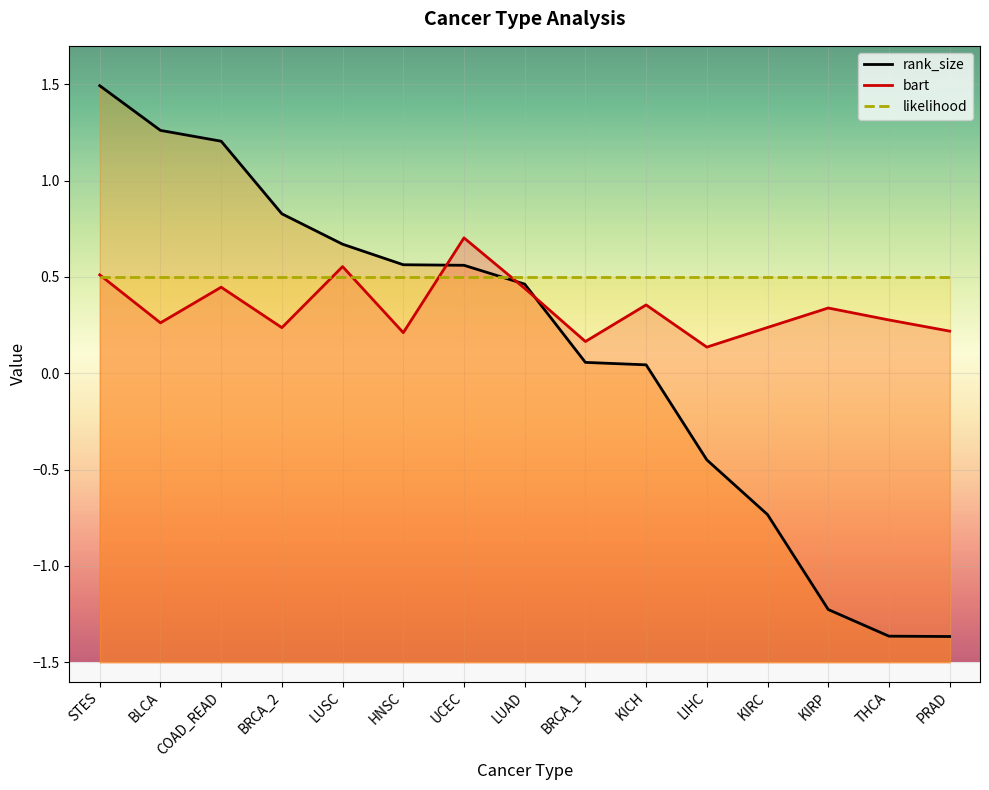

Reading right to left, transcribe all the data shown in this chart.

rank_size: PRAD=-1.4	THCA=-1.4	KIRP=-1.2	KIRC=-0.7	LIHC=-0.4	KICH=0.0	BRCA_1=0.1	LUAD=0.5	UCEC=0.6	HNSC=0.6	LUSC=0.7	BRCA_2=0.8	COAD_READ=1.2	BLCA=1.3	STES=1.5
bart: PRAD=0.2	THCA=0.3	KIRP=0.3	KIRC=0.2	LIHC=0.1	KICH=0.4	BRCA_1=0.2	LUAD=0.4	UCEC=0.7	HNSC=0.2	LUSC=0.6	BRCA_2=0.2	COAD_READ=0.4	BLCA=0.3	STES=0.5
likelihood: PRAD=0.5	THCA=0.5	KIRP=0.5	KIRC=0.5	LIHC=0.5	KICH=0.5	BRCA_1=0.5	LUAD=0.5	UCEC=0.5	HNSC=0.5	LUSC=0.5	BRCA_2=0.5	COAD_READ=0.5	BLCA=0.5	STES=0.5